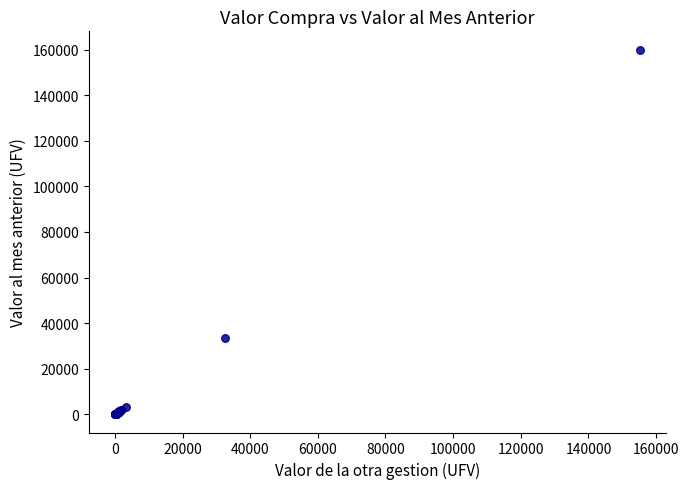

What Y value in the scatter plot is closest to 80024?

33444.4